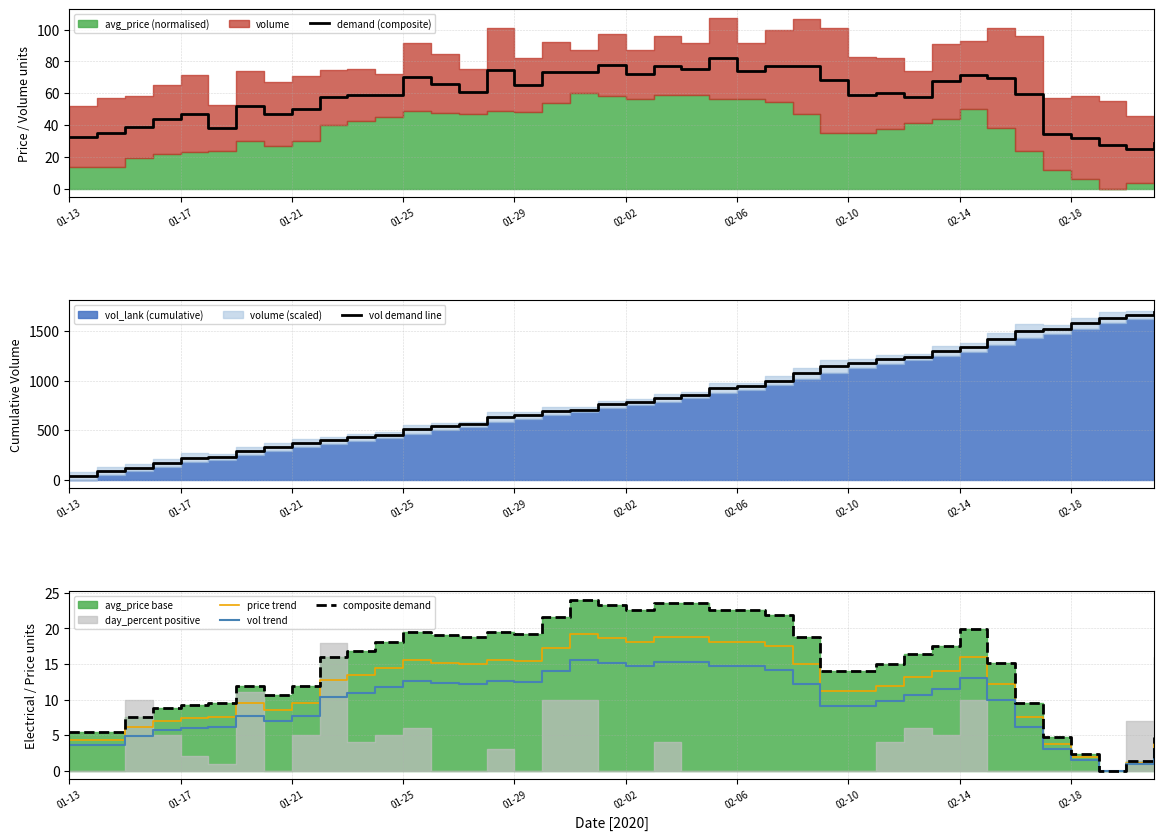

Is the value of demand (composite) at 10 greater than the value of vol demand line at 30?

No